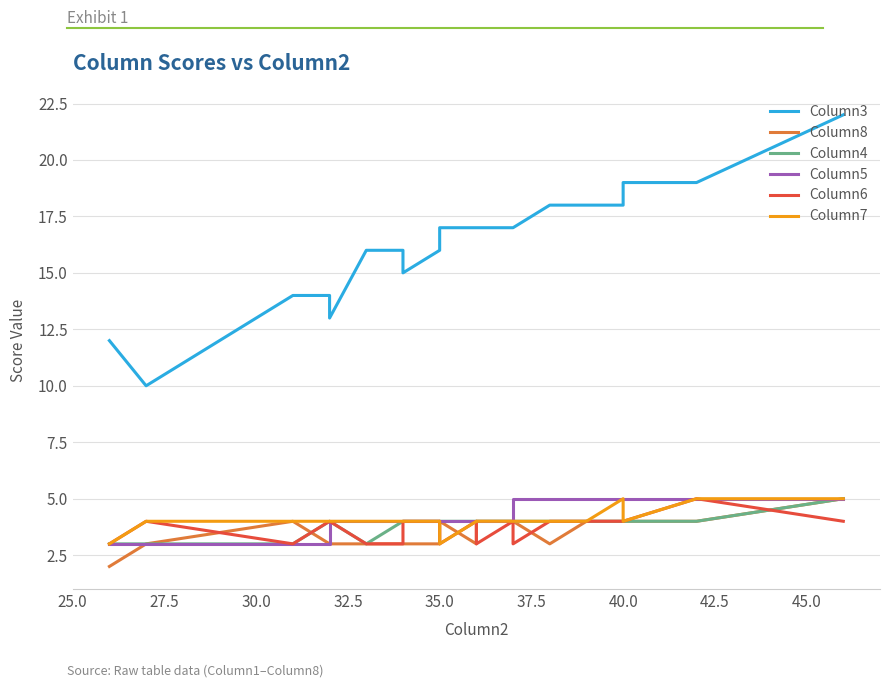

Reading left to right, list all the values displayed in this chart.

Column3: 12	10	14	14	13	16	16	15	16	17	17	17	17	17	17	17	18	18	18	19	19	22
Column8: 2	3	4	3	3	3	3	3	3	3	4	3	4	4	4	4	3	4	4	4	4	5
Column4: 3	3	3	4	4	3	4	4	4	4	4	4	4	4	4	4	4	4	4	4	4	5
Column5: 3	3	3	3	4	4	4	4	4	4	4	4	4	4	4	5	5	5	5	5	5	5
Column6: 3	4	3	4	4	3	3	4	4	3	3	4	3	4	4	3	4	4	4	4	5	4
Column7: 3	4	4	4	4	4	4	4	4	4	3	4	4	4	4	4	4	4	5	4	5	5